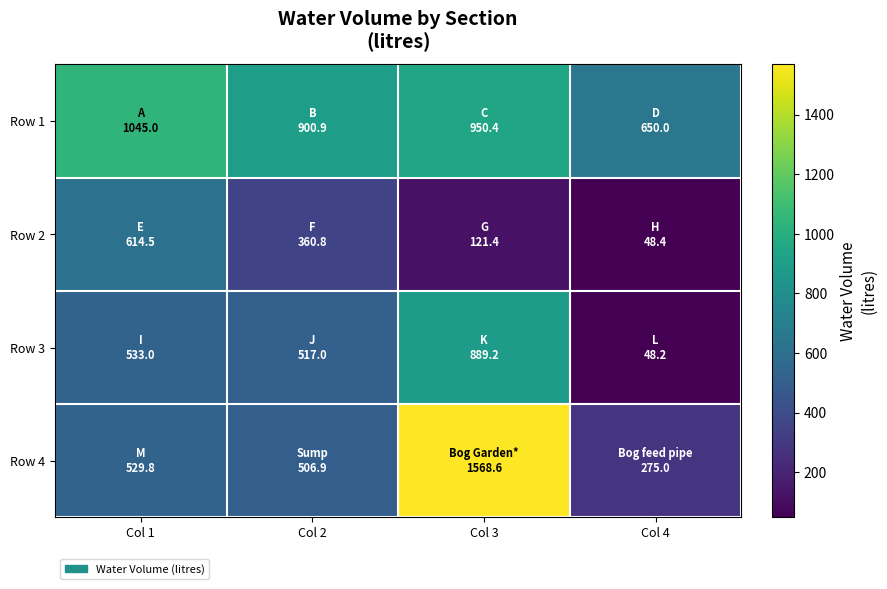

Which series has the largest range (max minus min)?

Row 4